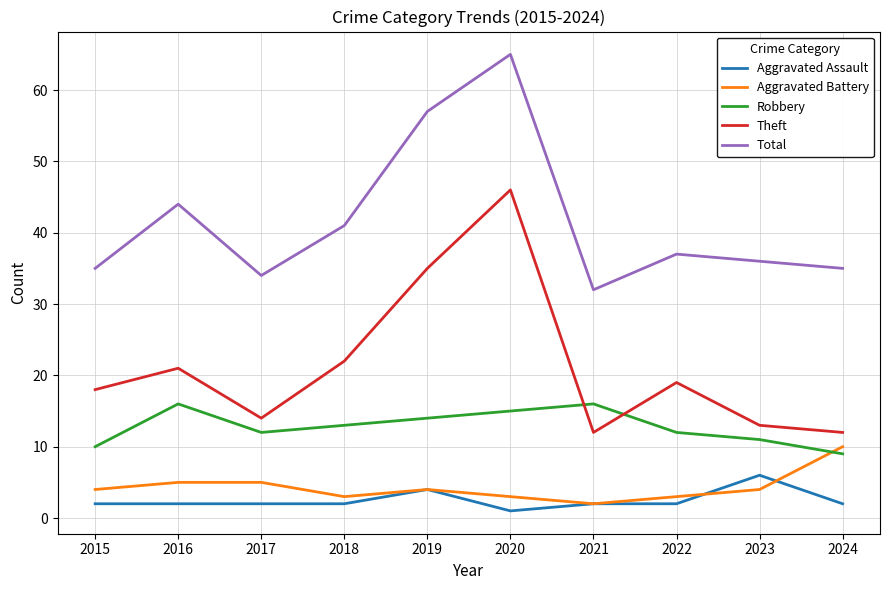

What are all the series names shown in the legend?

Aggravated Assault, Aggravated Battery, Robbery, Theft, Total